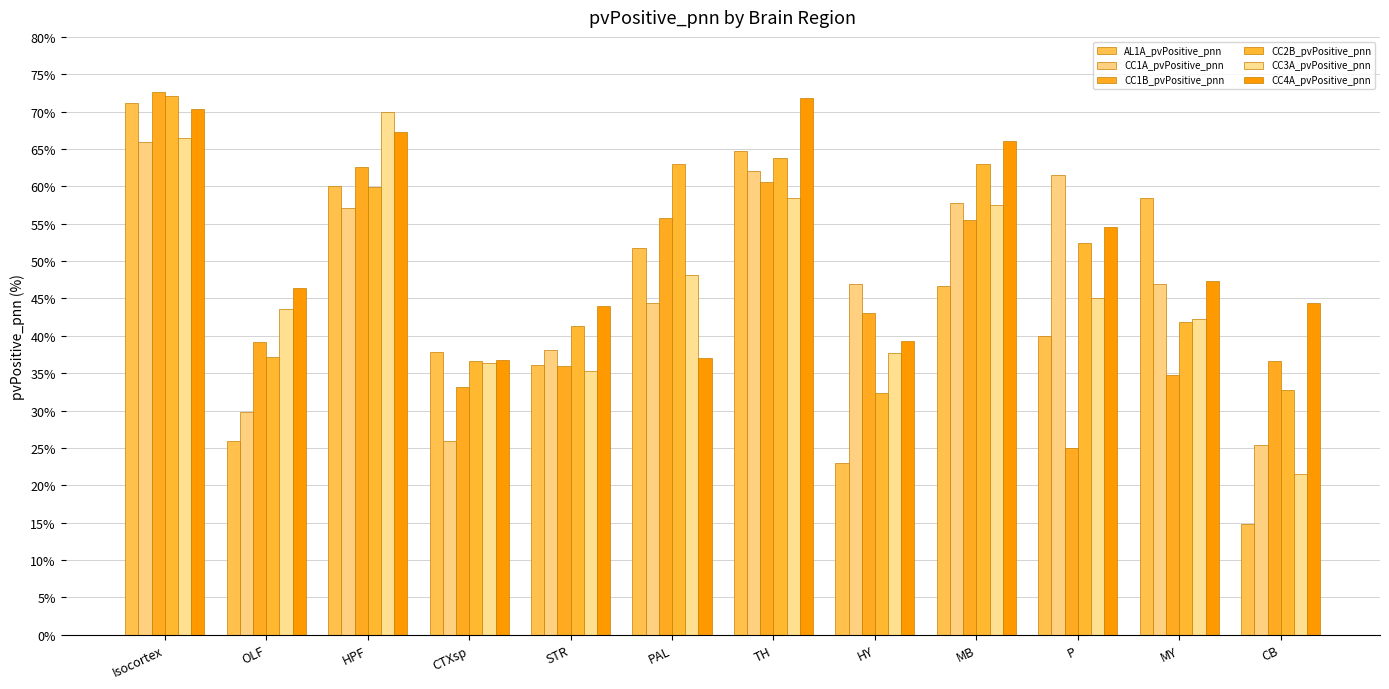

What is the minimum value shown in the chart?

14.8